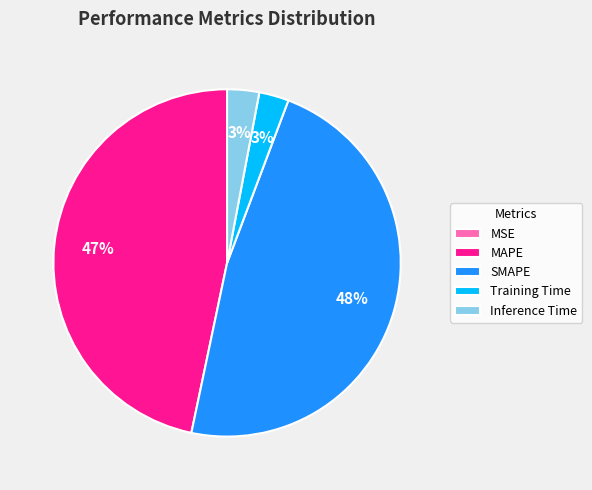

Which category has the biggest portion of the pie?

SMAPE